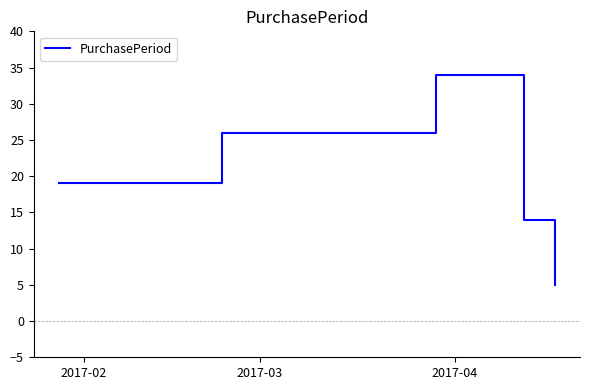

What is the greatest value displayed?

34